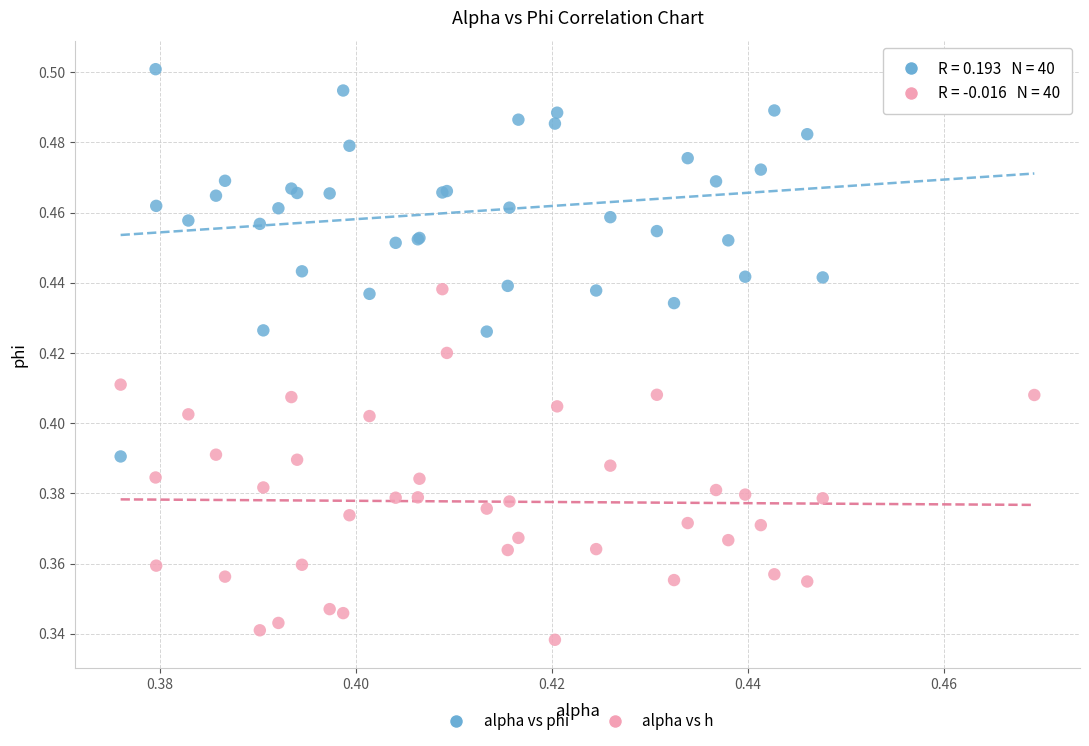

Which series reaches the maximum Y coordinate?

alpha vs phi